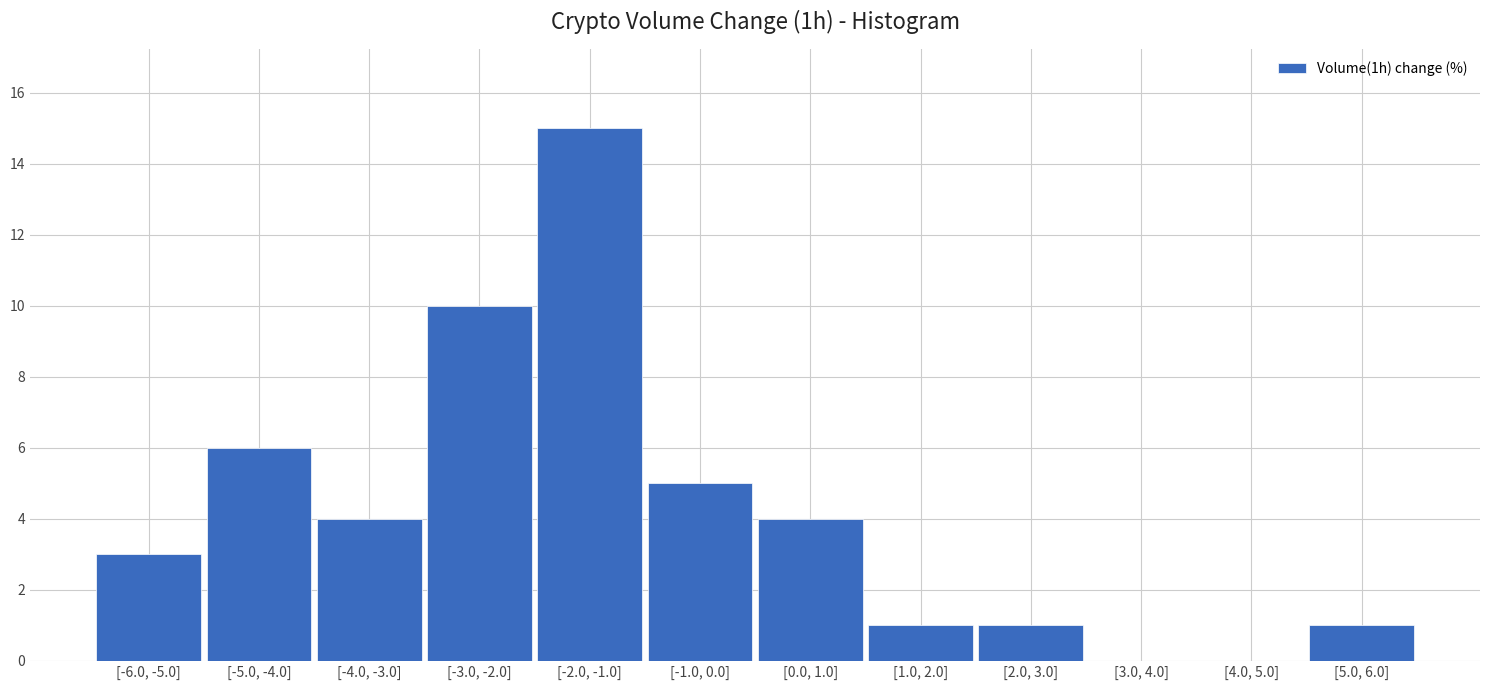

Reading left to right, transcribe all the data shown in this chart.

[-6.0, -5.0]=3	[-5.0, -4.0]=6	[-4.0, -3.0]=4	[-3.0, -2.0]=10	[-2.0, -1.0]=15	[-1.0, 0.0]=5	[0.0, 1.0]=4	[1.0, 2.0]=1	[2.0, 3.0]=1	[3.0, 4.0]=0	[4.0, 5.0]=0	[5.0, 6.0]=1